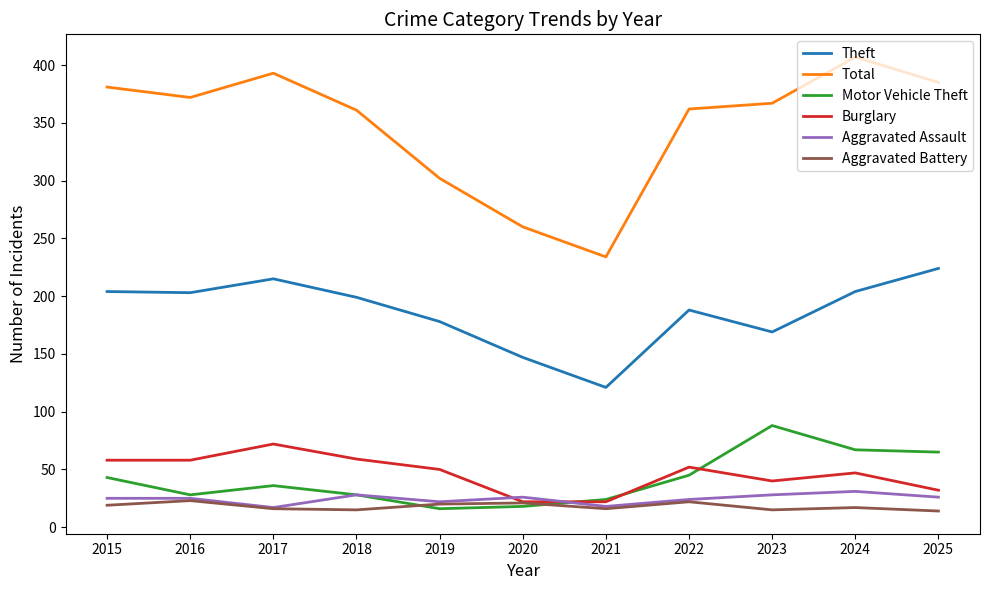

The value of Motor Vehicle Theft at 2022 is 21. True or false?

False